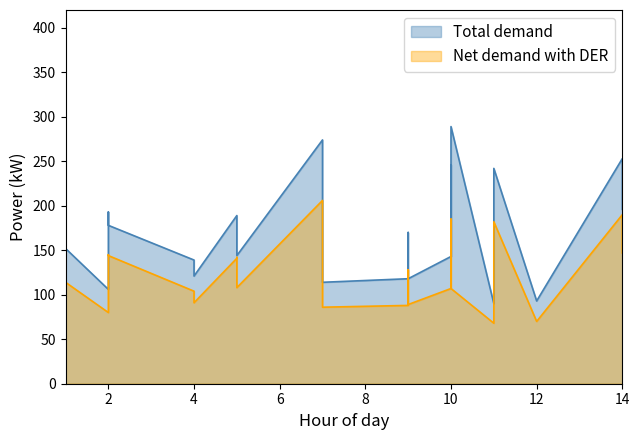

Is it true that Net demand with DER equals 193 at 10?

False